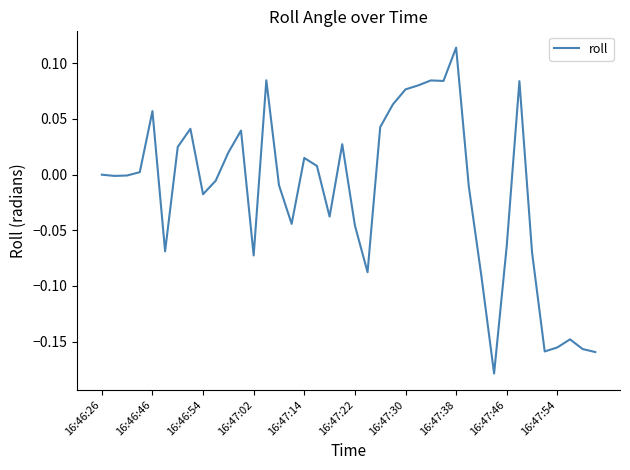

What is the difference between the maximum and minimum values?

0.3